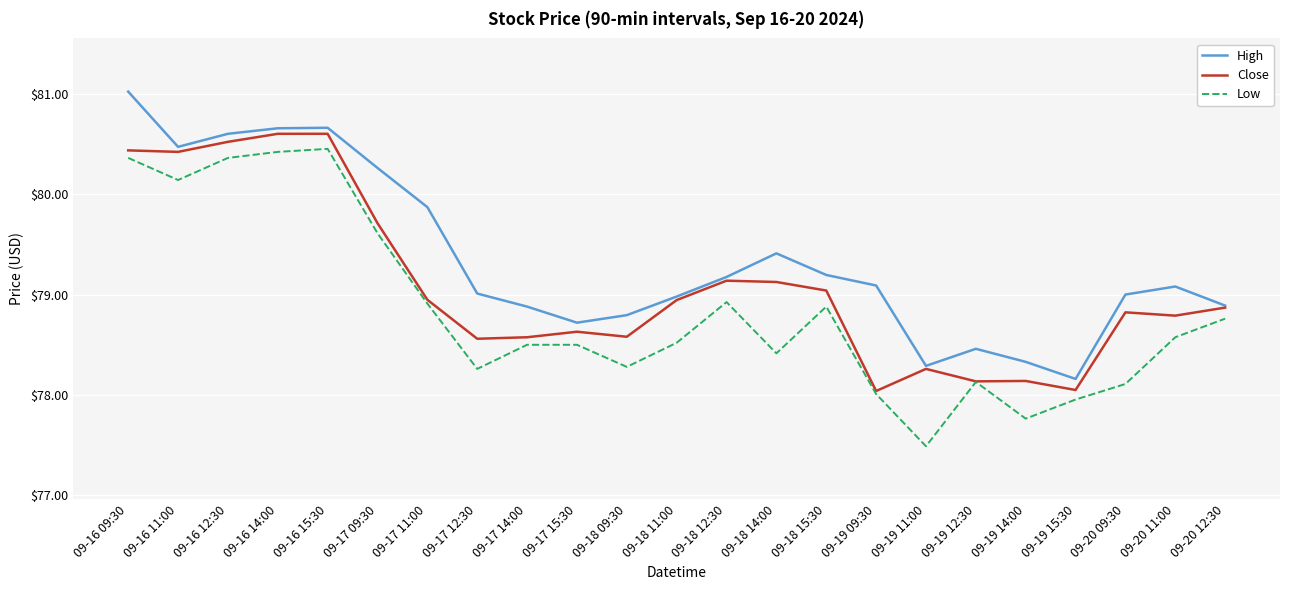

What position from the right is 09-20 09:30?

3